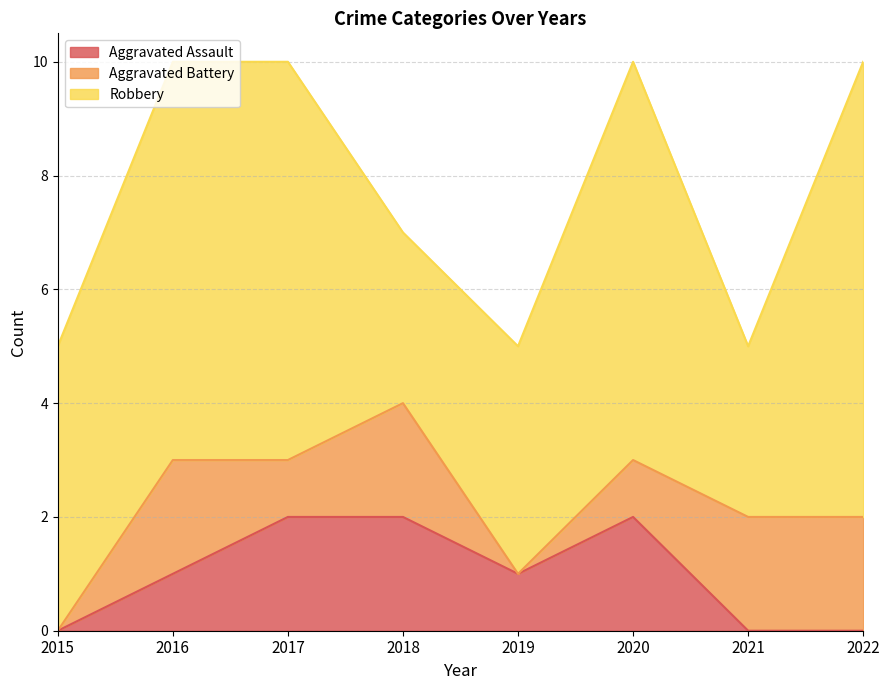

Which series has the largest range (max minus min)?

Robbery